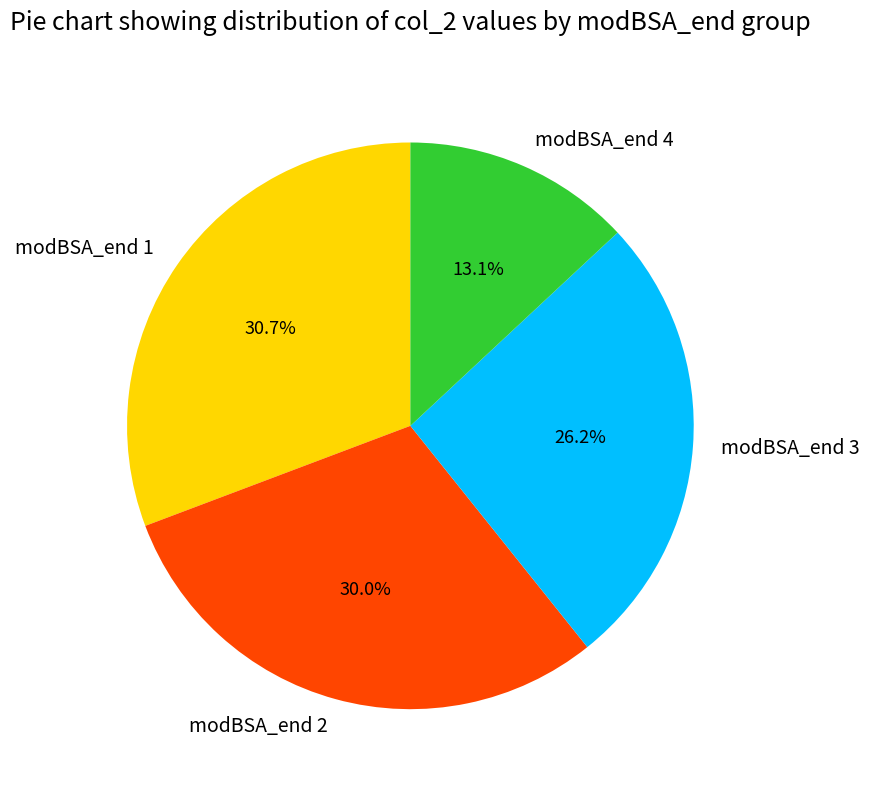

Is it true that modBSA_end 1 is 23% of the pie?

False